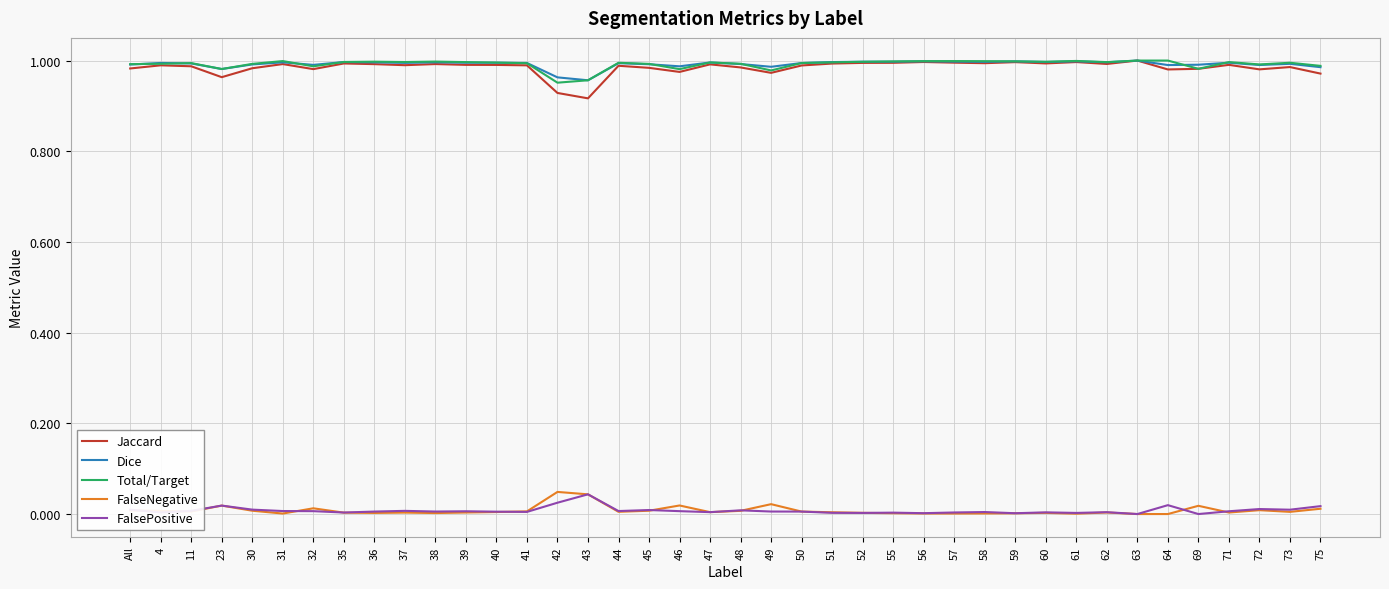

True or false: FalsePositive and Dice intersect in this chart.

False